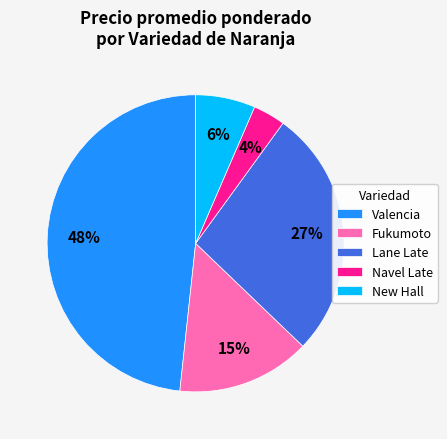

Which has a higher value, Valencia or Navel Late?

Valencia